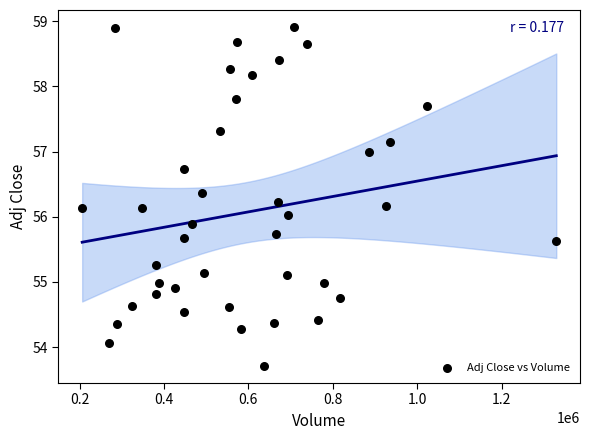

What is the range of X values (max minus min)?

1123500.0